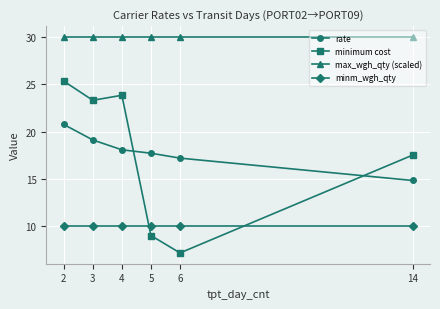

What is the value of the max_wgh_qty (scaled) point at the 3rd from the left?

30.0